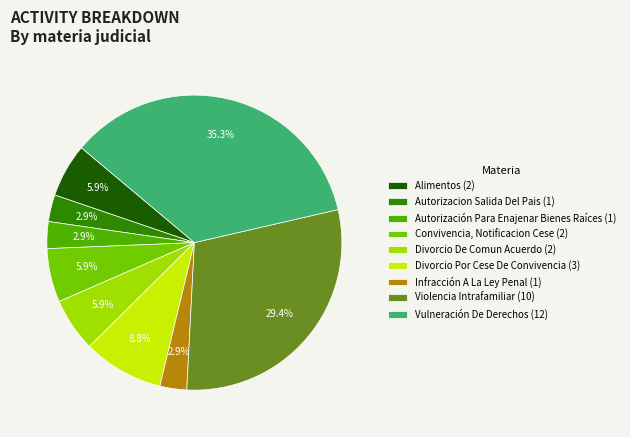

To the nearest percent, what is the difference between the largest and smallest slice percentages?

32%